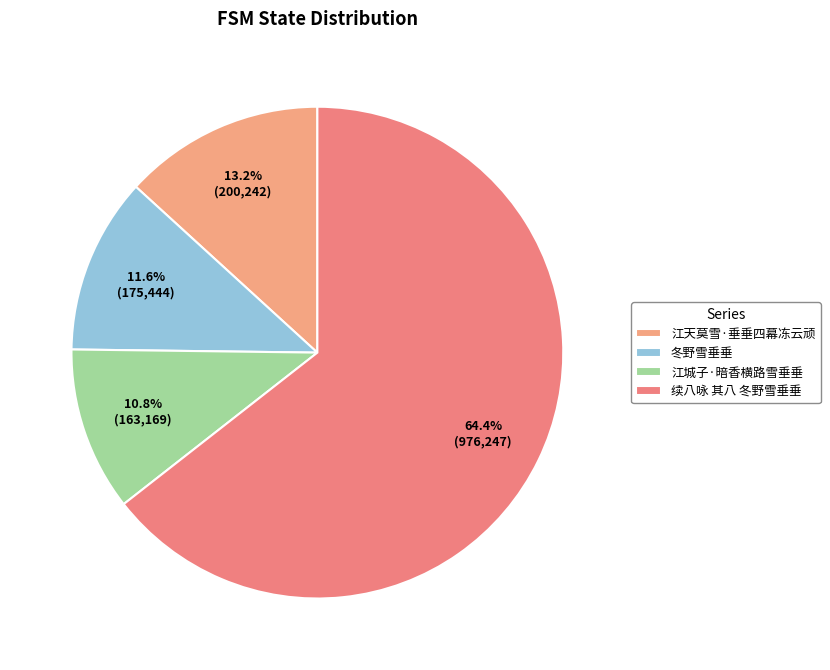

Does 江城子·暗香横路雪垂垂 account for over 50% of the chart?

No